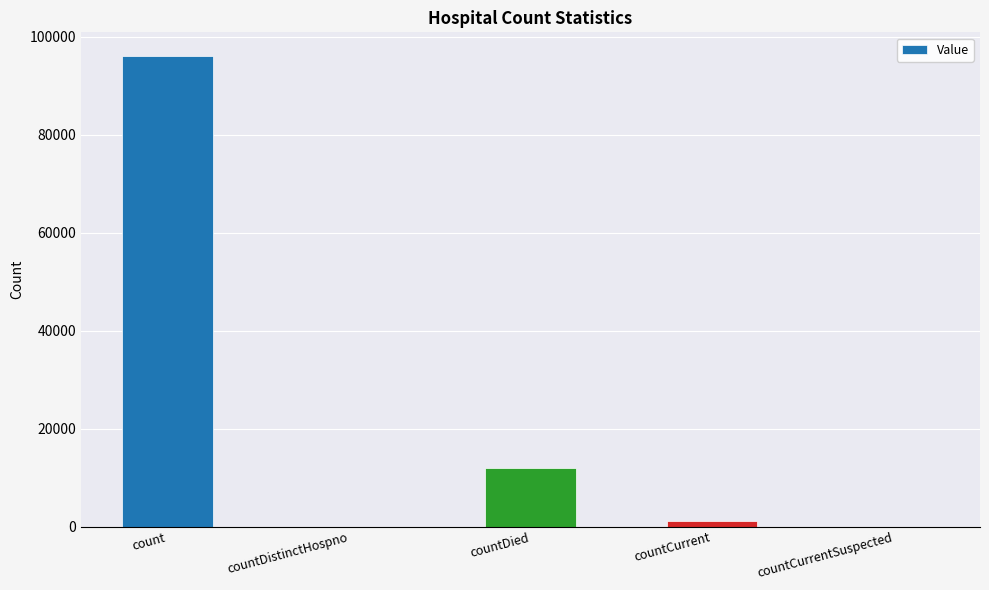

The chart shows a value of 5785 at countDied. True or false?

False